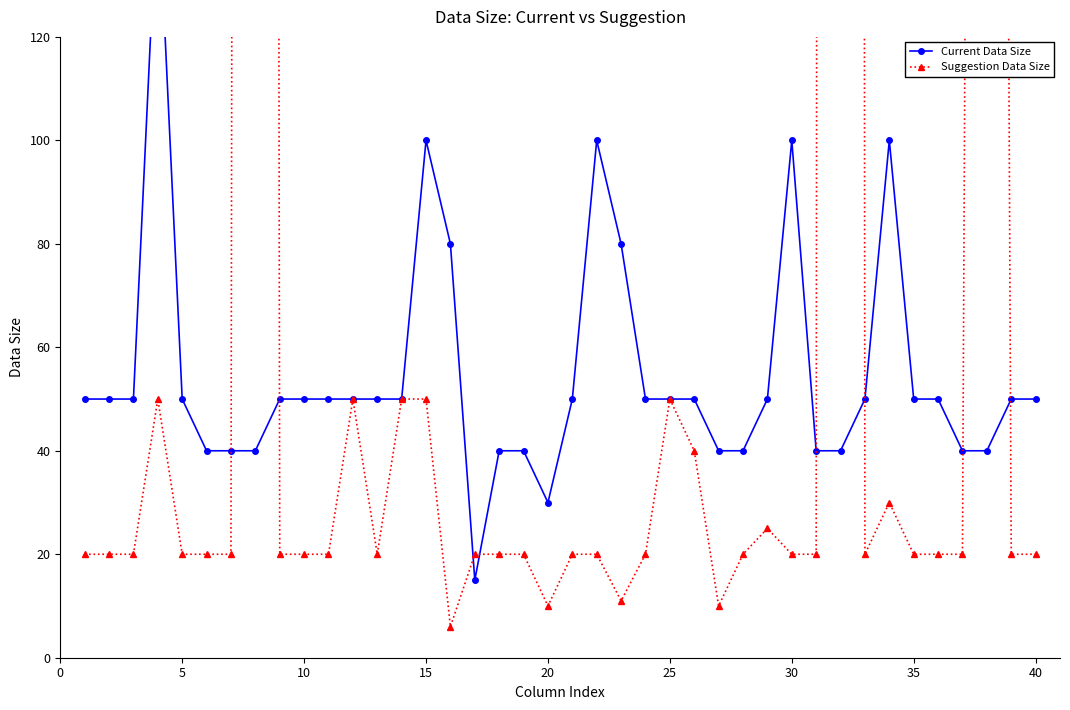

Which series ends up on top after the final intersection of Current Data Size and Suggestion Data Size?

Current Data Size